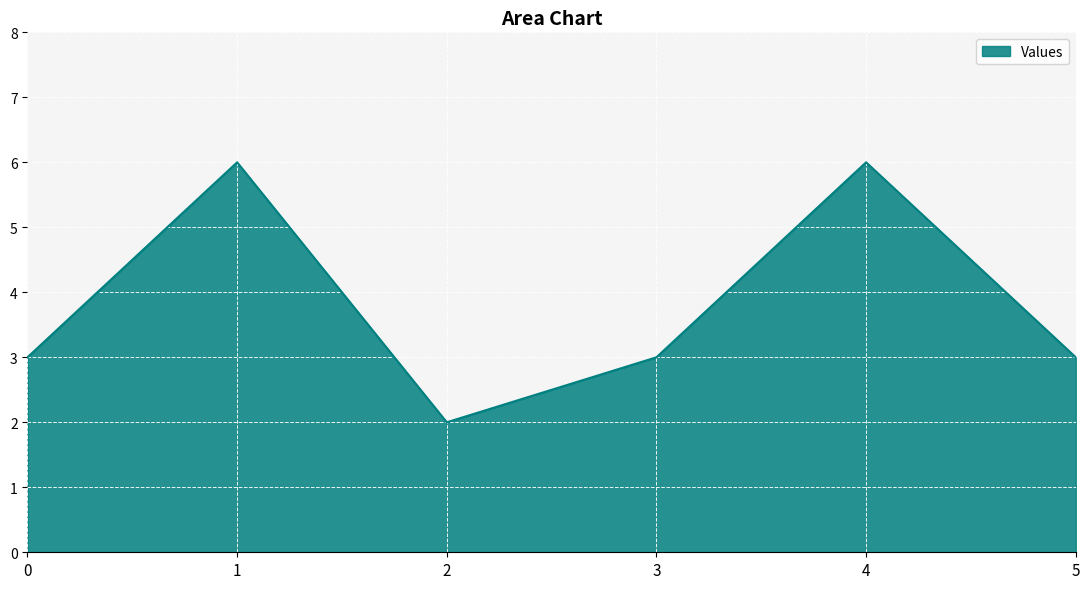

What is the greatest value displayed?

6